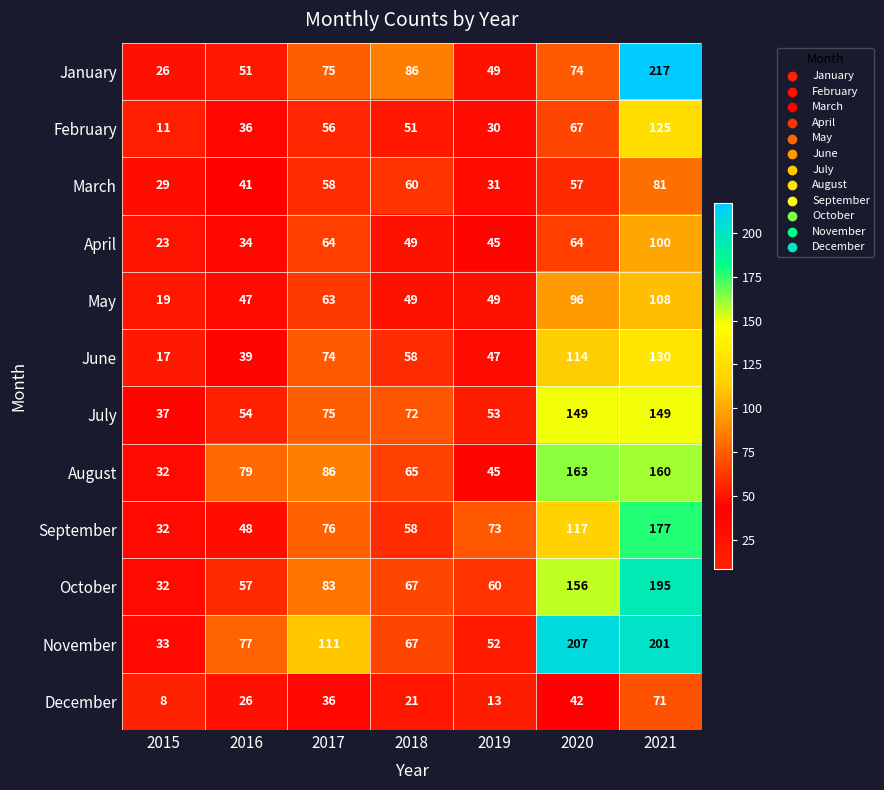

What is the sum of the April values at 2020 and 2019?

109